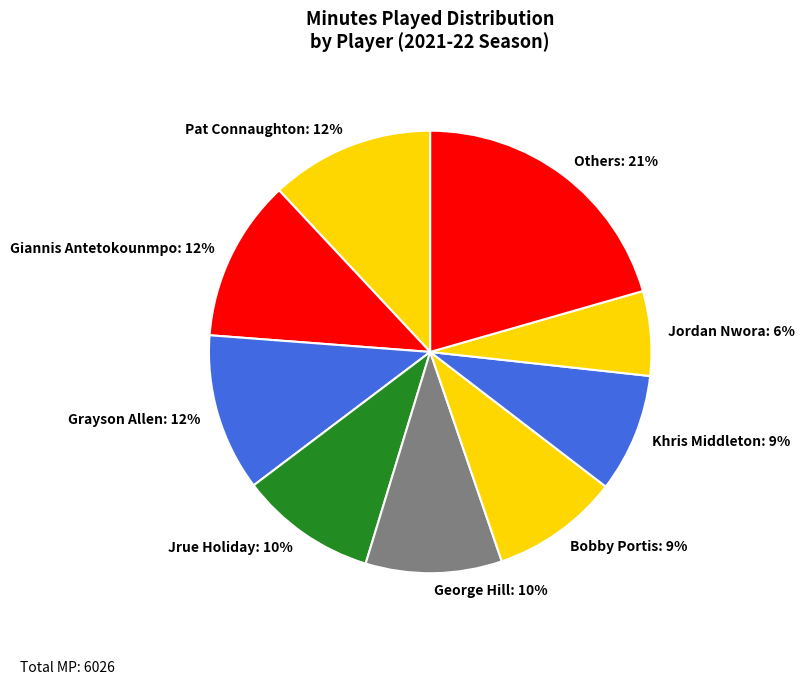

How many slices are in this pie chart?

9